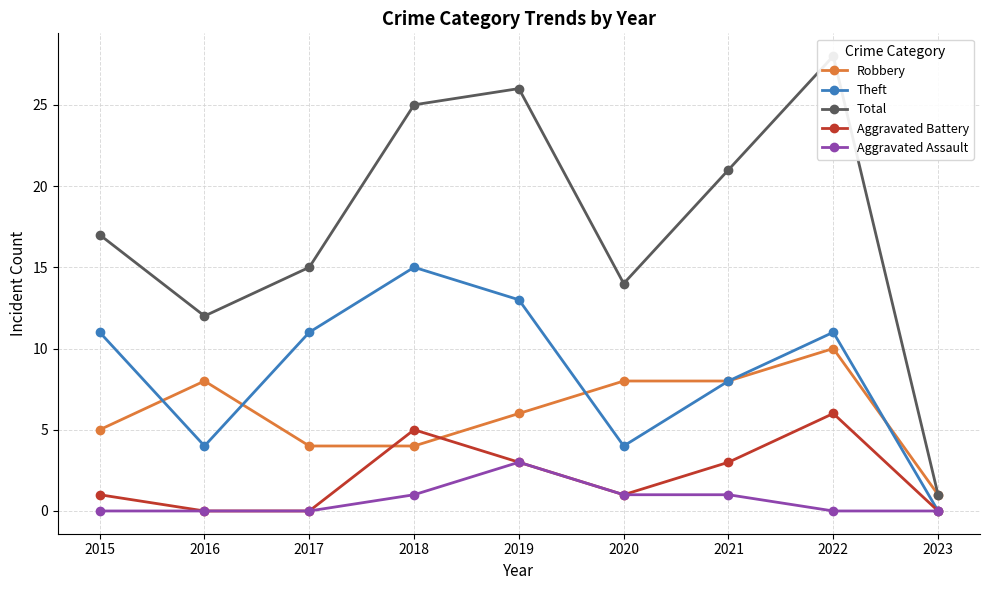

Is the value of Total at 2017 greater than the value of Aggravated Assault at 2017?

Yes